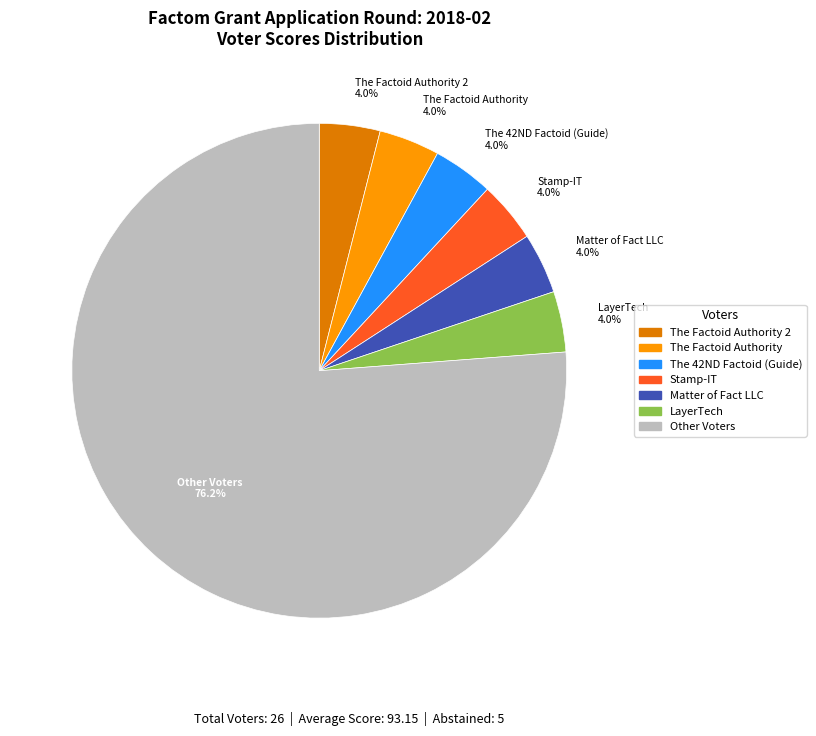

To the nearest percent, what is the difference between the largest and smallest slice percentages?

72%